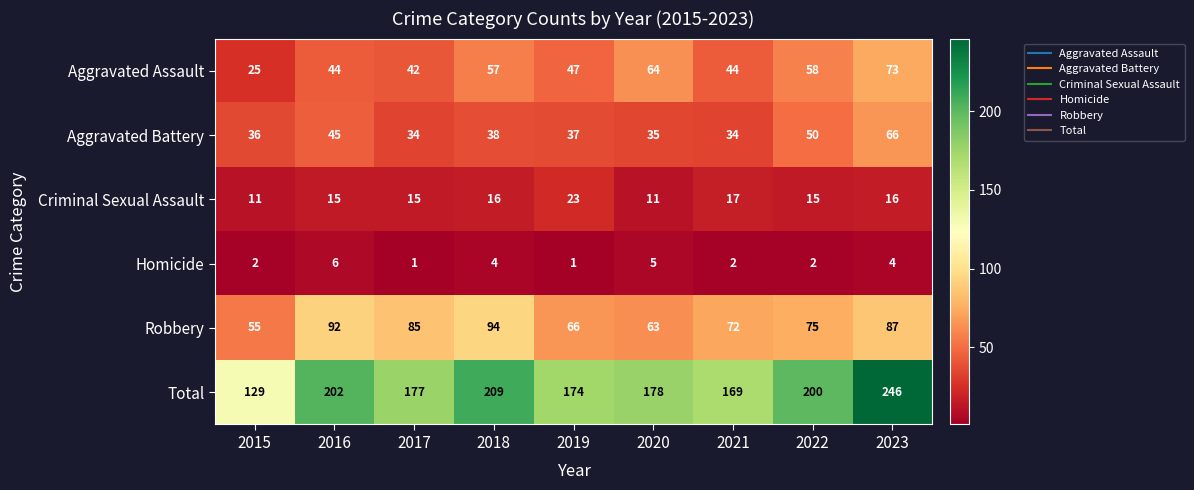

Which series has the largest total across all categories?

Total